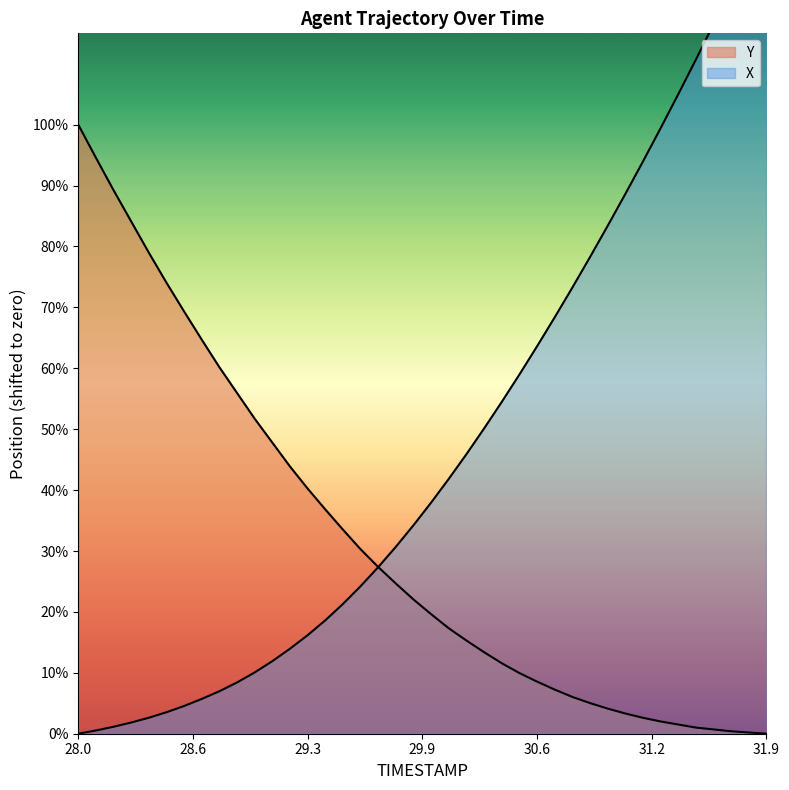

What are all the series names shown in the legend?

X, Y